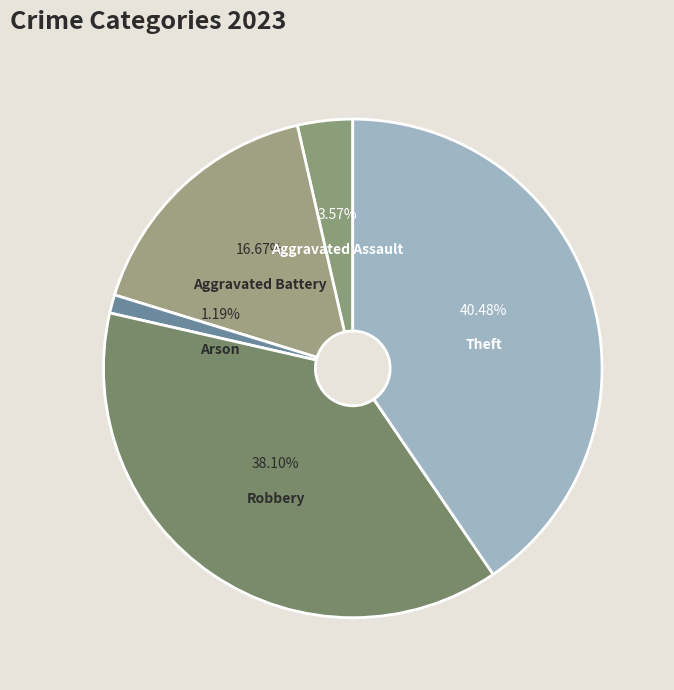

Count the number of slices in the pie.

6